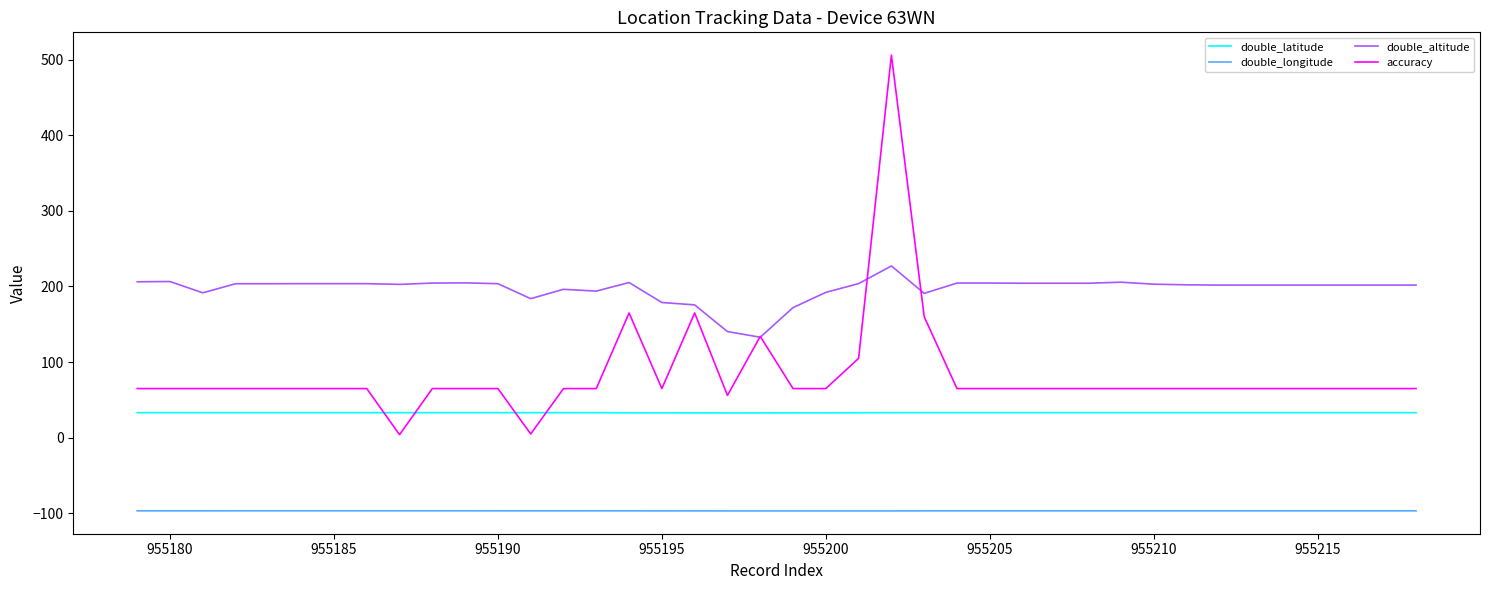

True or false: double_longitude and double_altitude cross at least once.

False